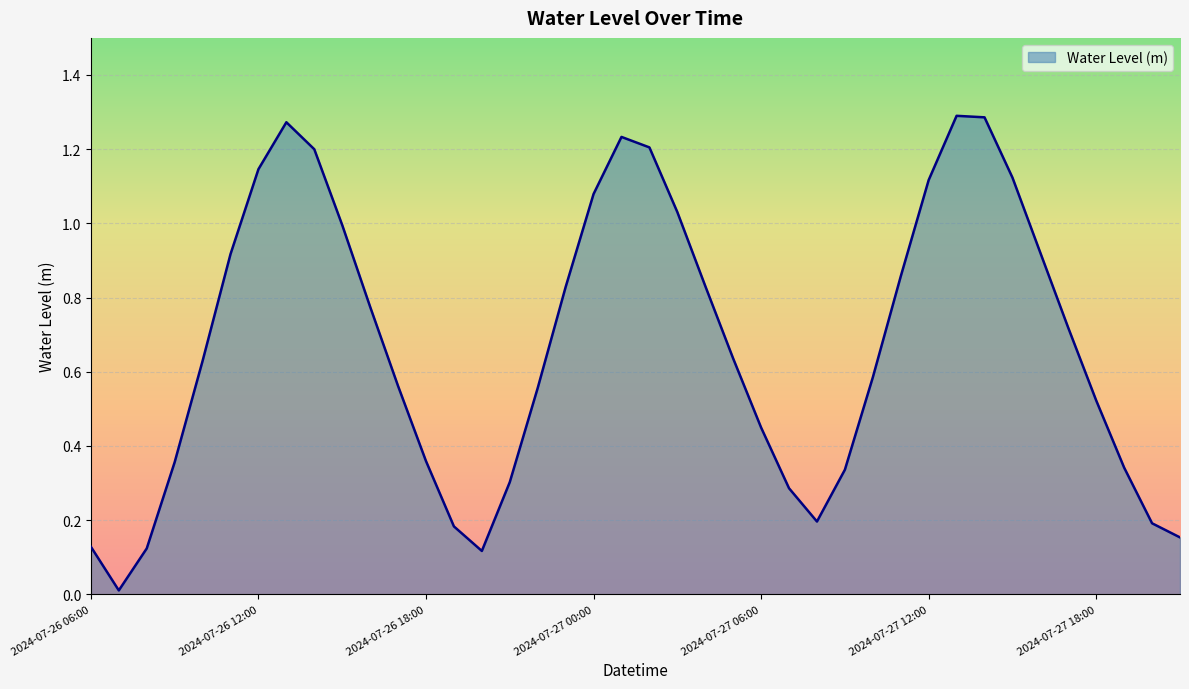

Reading left to right, what are all the values shown in this chart?

2024-07-26 06:00=0.1	2024-07-26 07:00=0.0	2024-07-26 08:00=0.1	2024-07-26 09:00=0.4	2024-07-26 10:00=0.6	2024-07-26 11:00=0.9	2024-07-26 12:00=1.1	2024-07-26 13:00=1.3	2024-07-26 14:00=1.2	2024-07-26 15:00=1.0	2024-07-26 16:00=0.8	2024-07-26 17:00=0.6	2024-07-26 18:00=0.4	2024-07-26 19:00=0.2	2024-07-26 20:00=0.1	2024-07-26 21:00=0.3	2024-07-26 22:00=0.6	2024-07-26 23:00=0.8	2024-07-27 00:00=1.1	2024-07-27 01:00=1.2	2024-07-27 02:00=1.2	2024-07-27 03:00=1.0	2024-07-27 04:00=0.8	2024-07-27 05:00=0.6	2024-07-27 06:00=0.4	2024-07-27 07:00=0.3	2024-07-27 08:00=0.2	2024-07-27 09:00=0.3	2024-07-27 10:00=0.6	2024-07-27 11:00=0.9	2024-07-27 12:00=1.1	2024-07-27 13:00=1.3	2024-07-27 14:00=1.3	2024-07-27 15:00=1.1	2024-07-27 16:00=0.9	2024-07-27 17:00=0.7	2024-07-27 18:00=0.5	2024-07-27 19:00=0.3	2024-07-27 20:00=0.2	2024-07-27 21:00=0.2